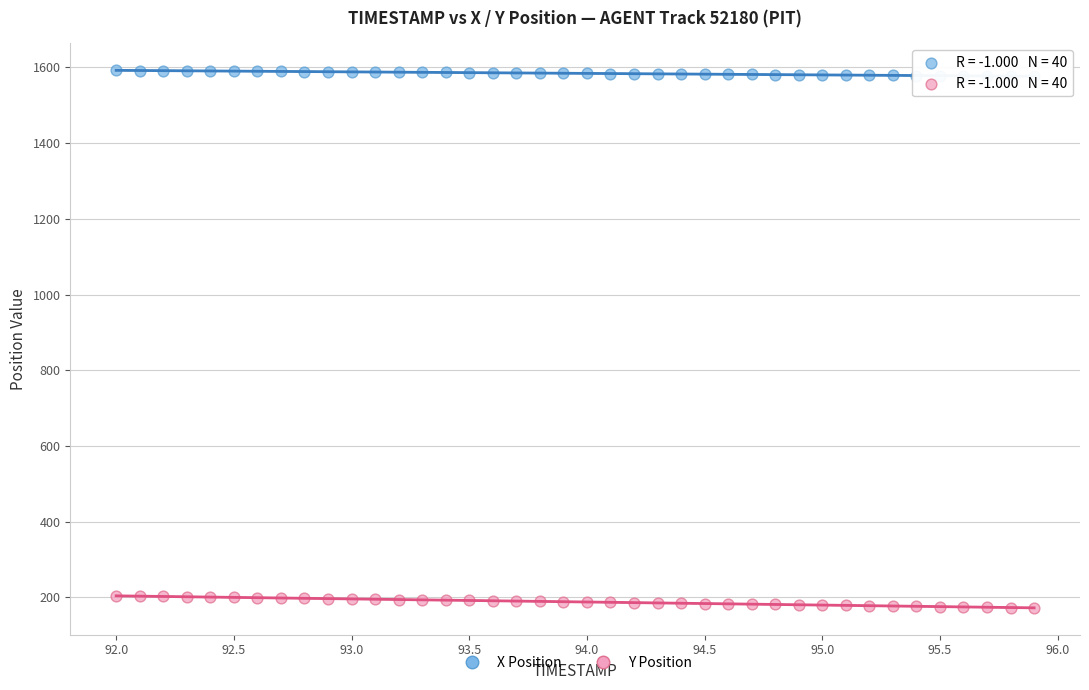

Which series reaches the maximum Y coordinate?

X Position